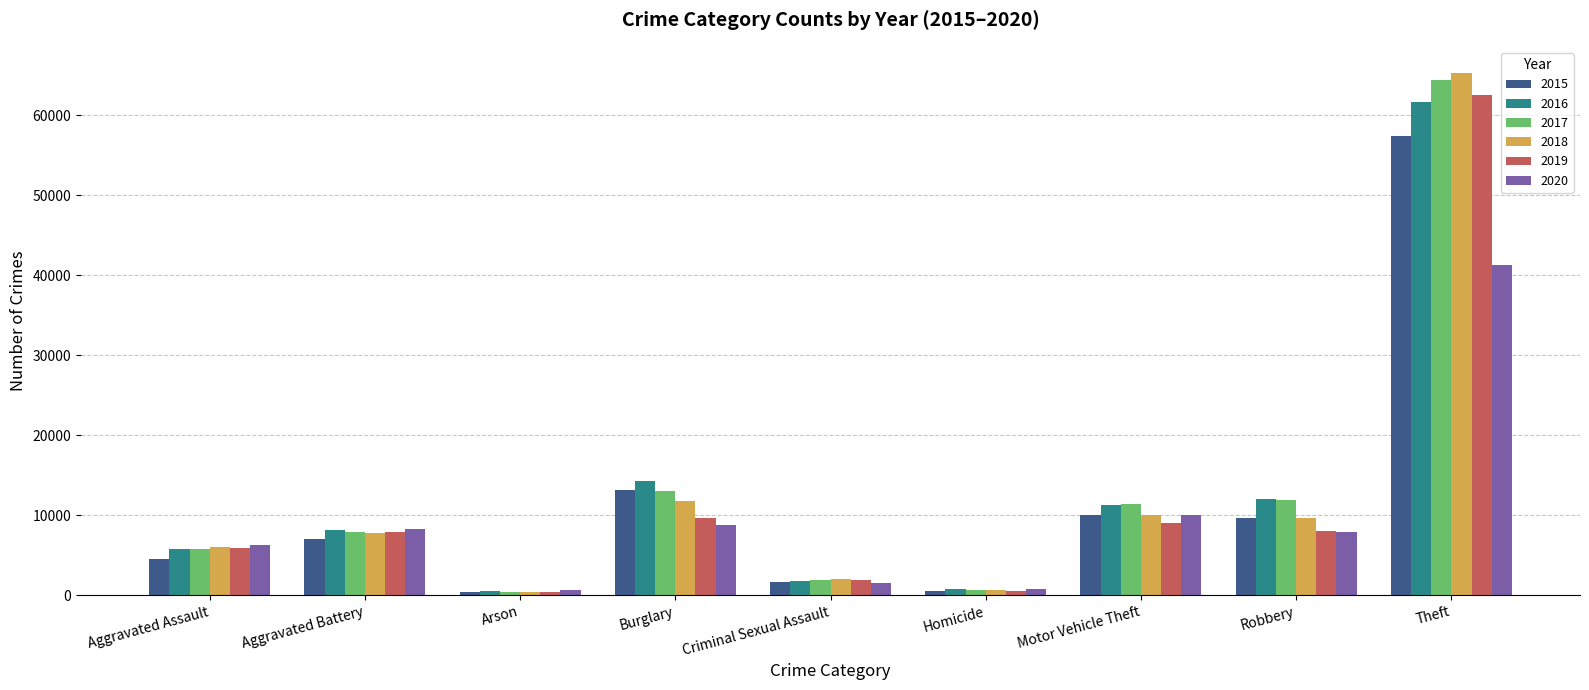

What are all the series names shown in the legend?

2015, 2016, 2017, 2018, 2019, 2020